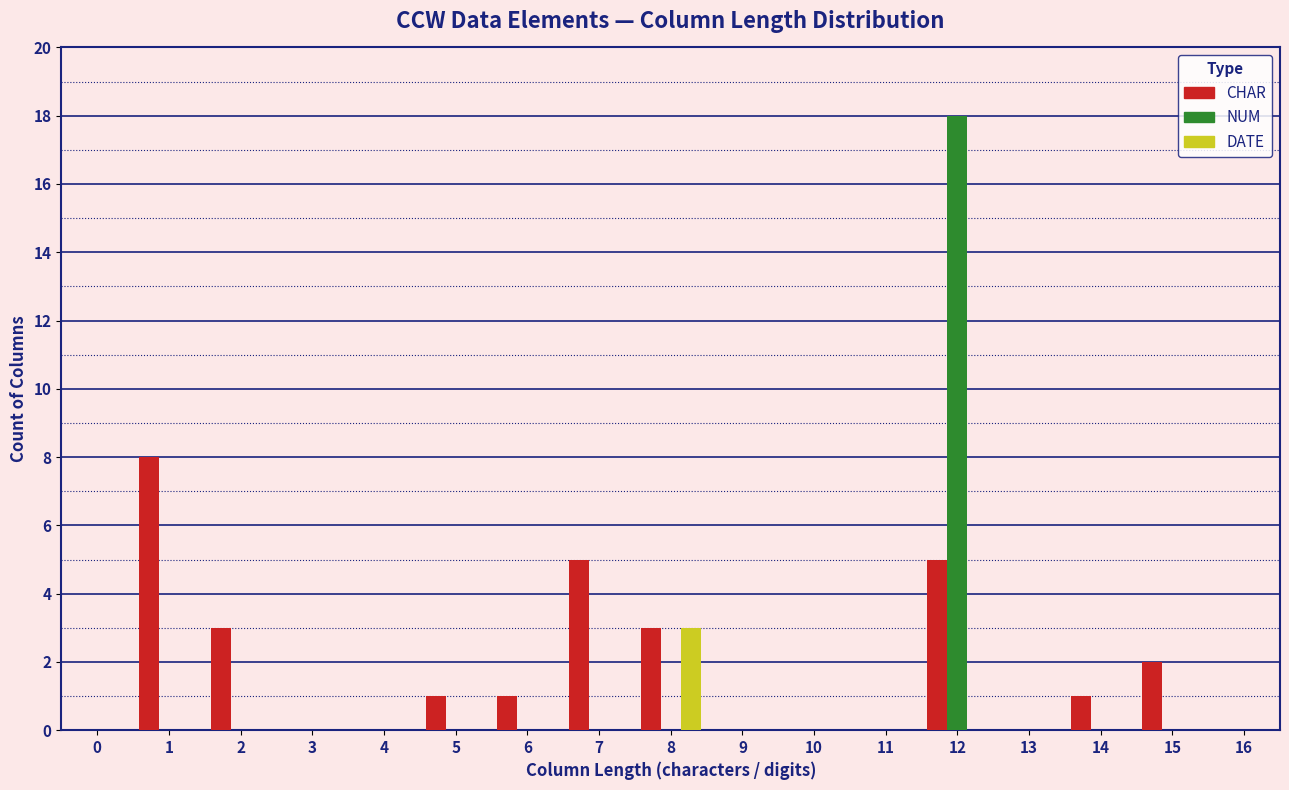

The value of NUM at 14 is -8. True or false?

False